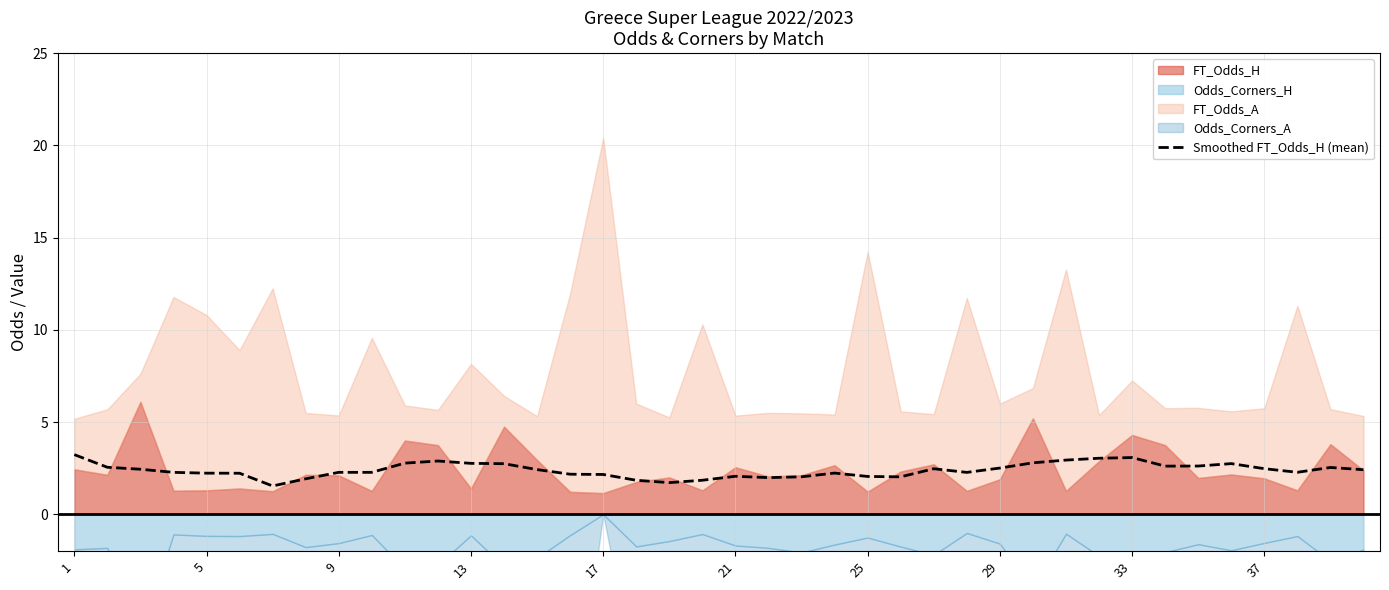

True or false: Smoothed FT_Odds_H (mean) has a value of 2.2 at 17.

True